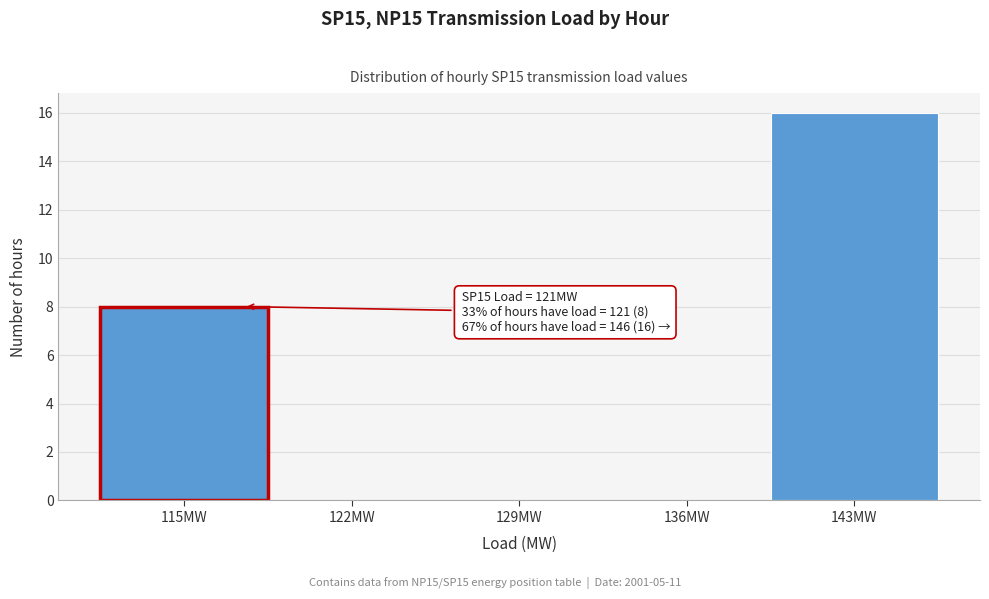

Reading right to left, list all the values displayed in this chart.

143MW=16	136MW=0	129MW=0	122MW=0	115MW=8